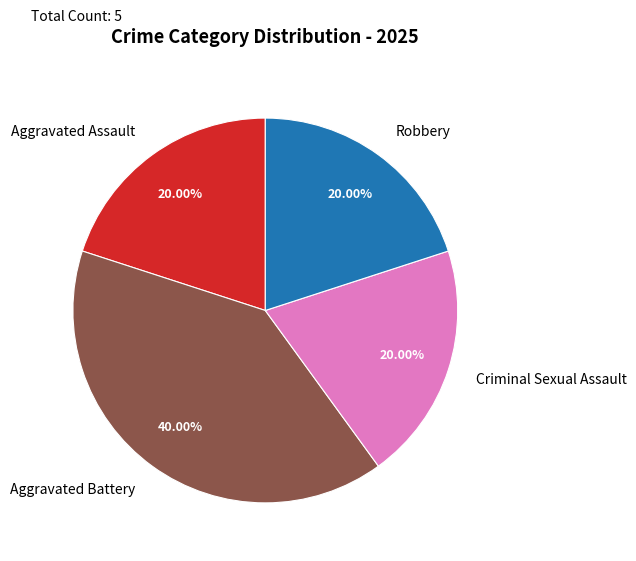

Is there a majority slice in this chart?

No